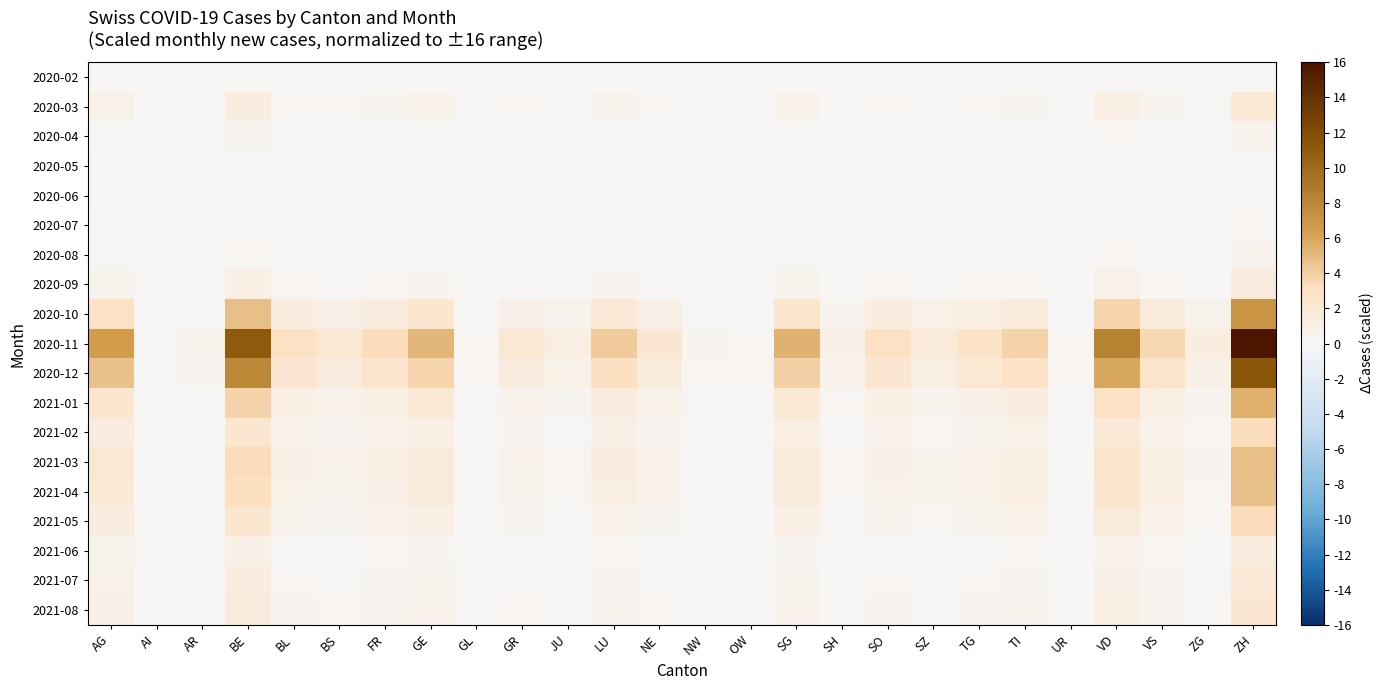

Between GR and UR, which series saw the biggest shift?

2020-11